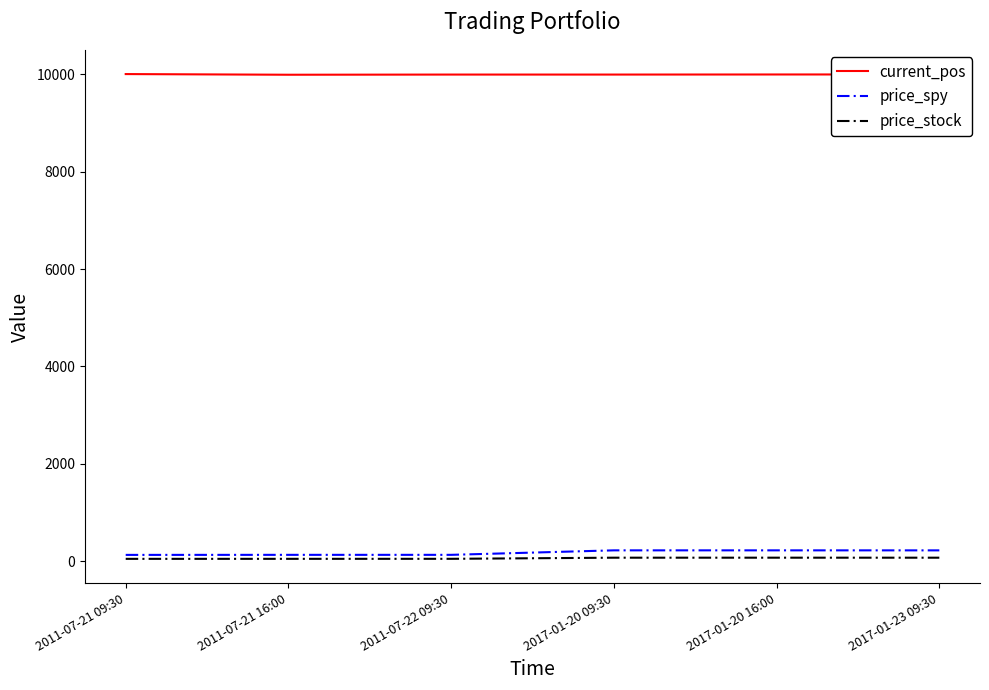

What is the lowest value of the price_spy series?

133.4